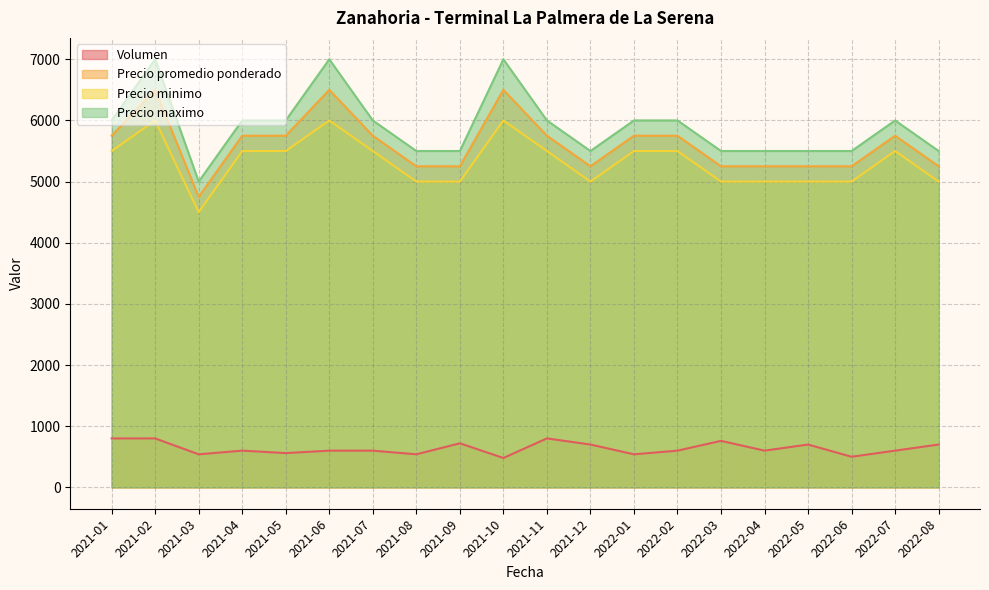

True or false: Precio promedio ponderado has a value of 5250 at 2022-04.

True